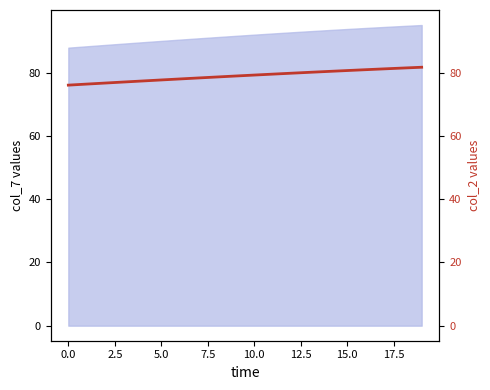

What is the value of the 20th point from the left?

81.7